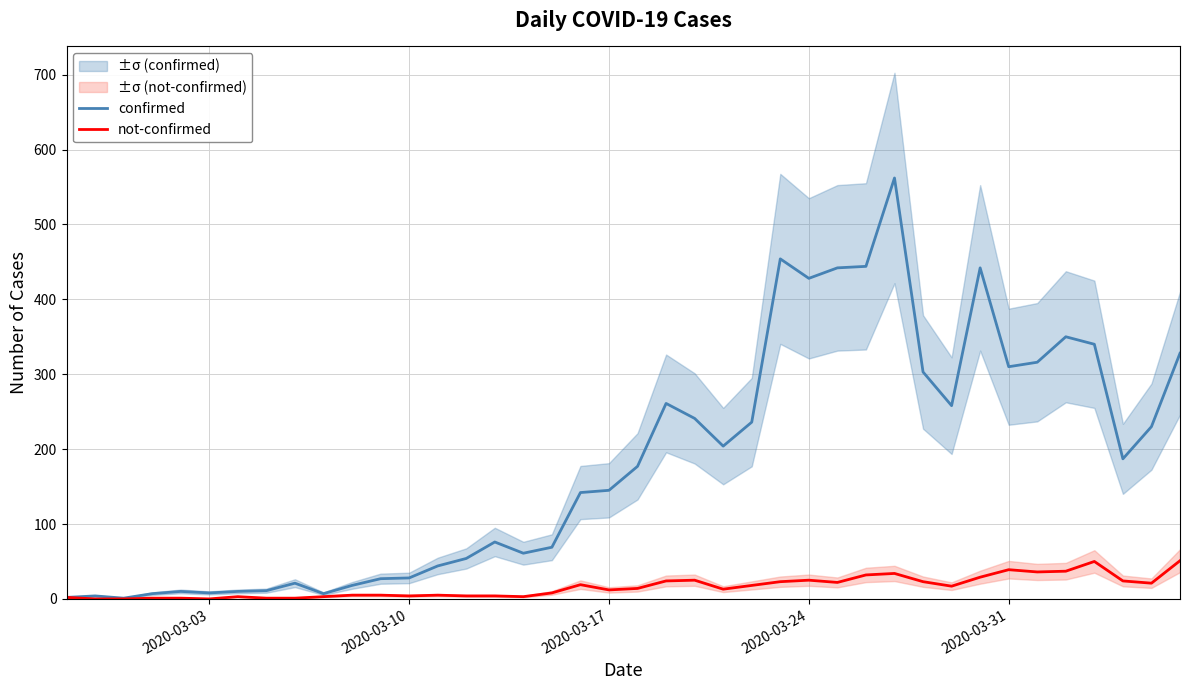

True or false: confirmed has a value of 145 at 2020-03-17.

True